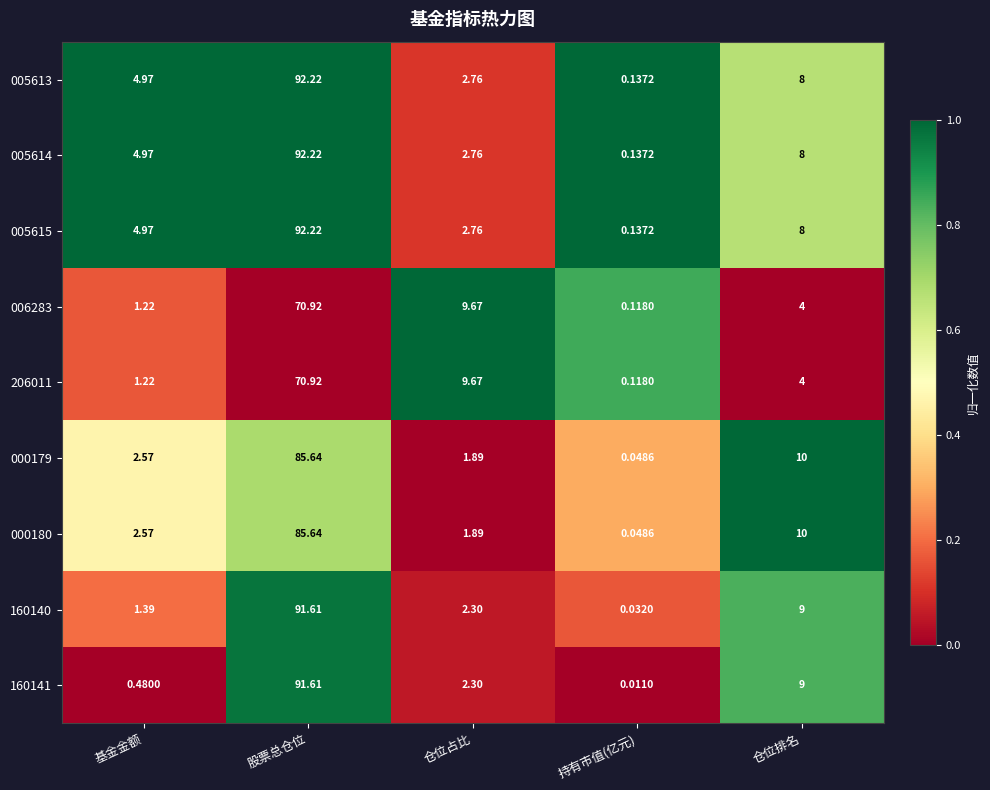

Rank the categories by 160141 value from highest to lowest.

股票总仓位, 仓位排名, 仓位占比, 基金金额, 持有市值(亿元)